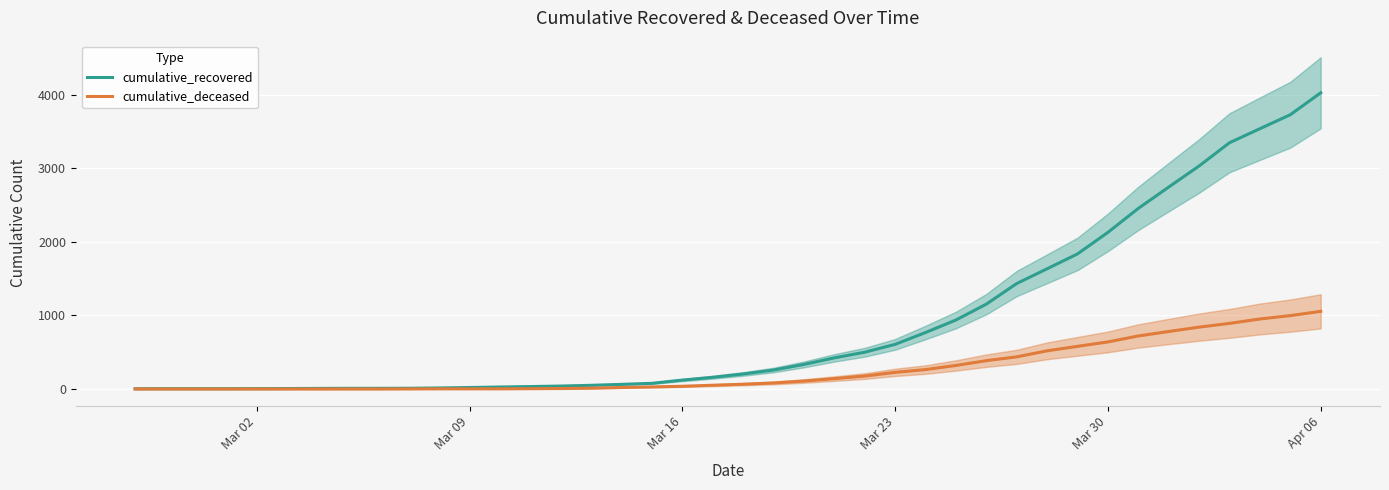

Which category has the highest value in the cumulative_recovered series?

Apr 06